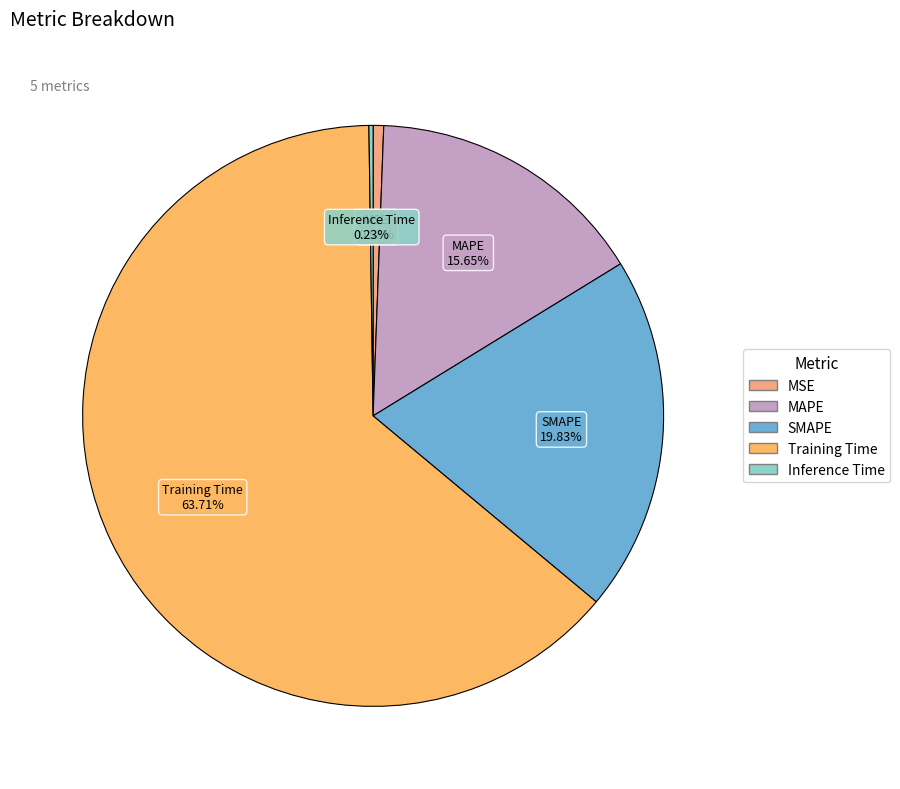

Does Training Time represent more than half of the total?

Yes